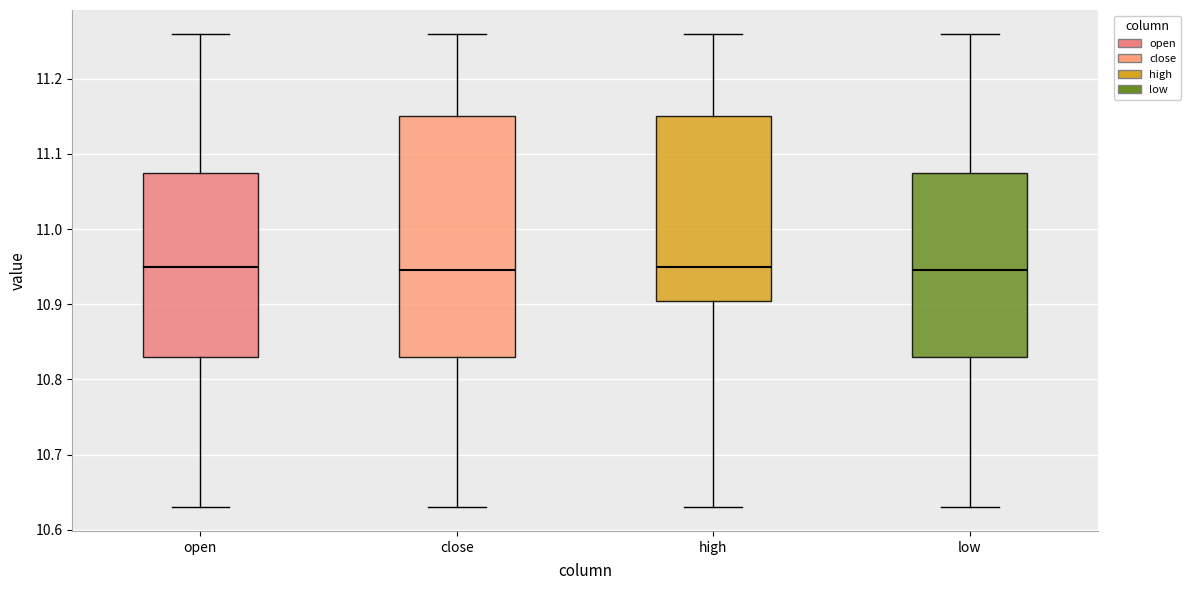

Where does the upper whisker of the box for open end on the y-axis? The values are not printed on the chart, so give them approximately, as read against the axis.

11.26